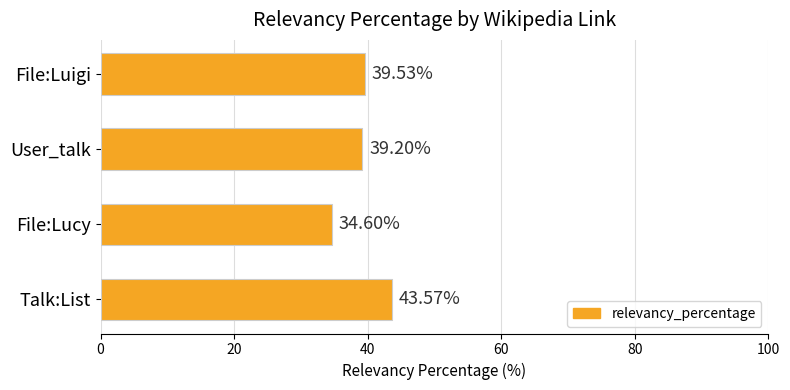

What is the change in value from File:Lucy to User_talk?

+4.6